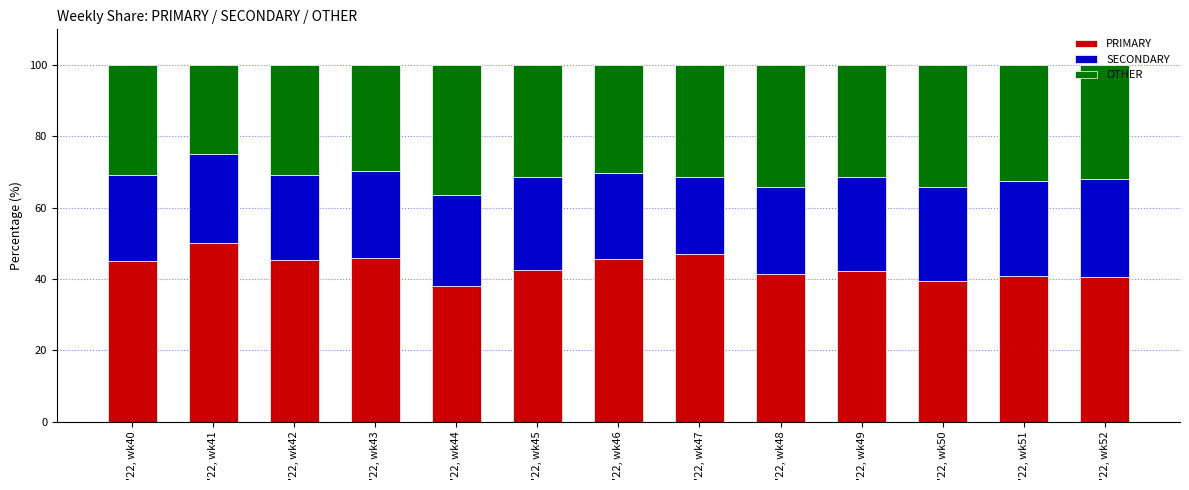

Count the number of categories in the chart.

13